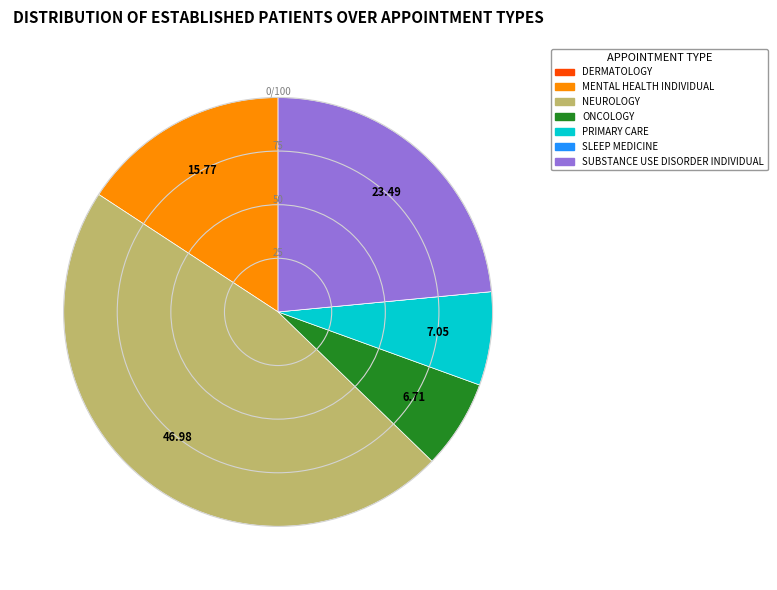

Is NEUROLOGY the majority of the pie?

No